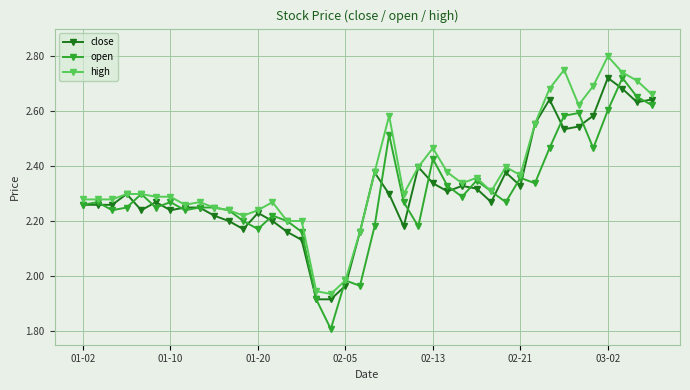

What is the maximum value shown in the chart?

2.8